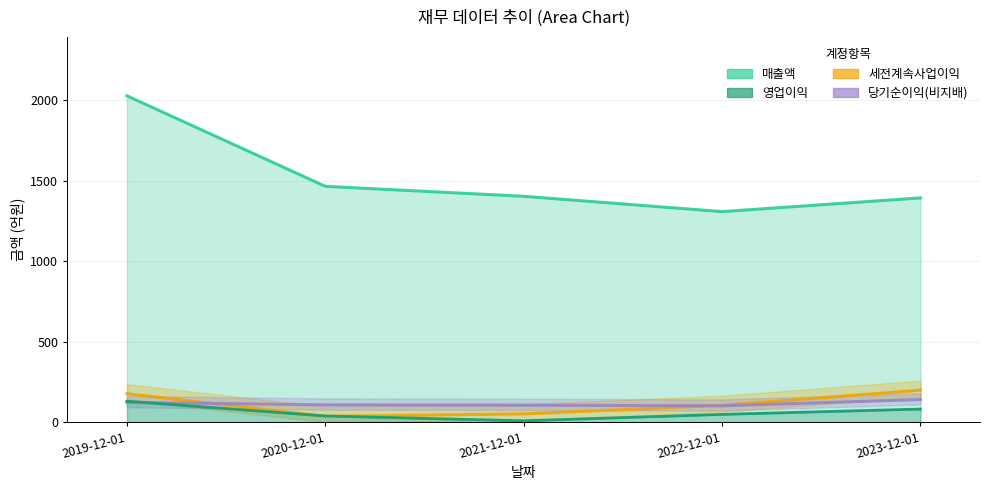

At which category does 당기순이익(비지배) reach its first local valley?

2022-12-01